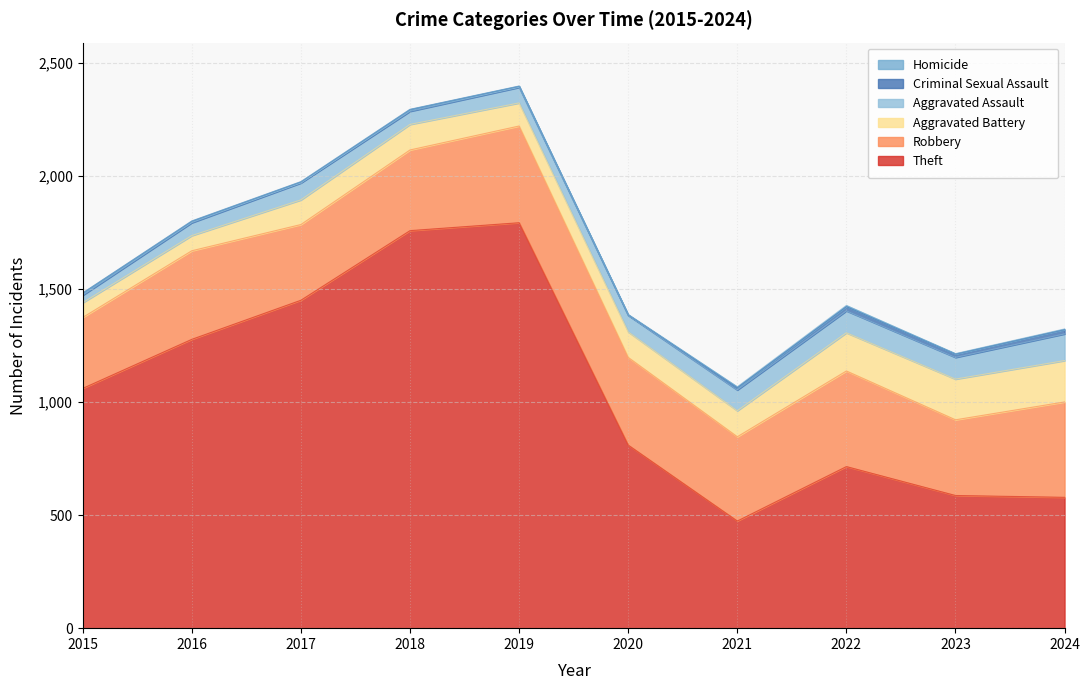

Reading left to right, transcribe all the data shown in this chart.

Theft: 2015=1061	2016=1278	2017=1451	2018=1759	2019=1794	2020=810	2021=474	2022=715	2023=587	2024=579
Robbery: 2015=314	2016=392	2017=335	2018=357	2019=428	2020=388	2021=373	2022=423	2023=335	2024=422
Aggravated Battery: 2015=65	2016=67	2017=109	2018=113	2019=102	2020=113	2021=115	2022=169	2023=180	2024=183
Aggravated Assault: 2015=33	2016=57	2017=75	2018=58	2019=69	2020=73	2021=92	2022=97	2023=96	2024=118
Criminal Sexual Assault: 2015=10	2016=7	2017=5	2018=8	2019=5	2020=2	2021=10	2022=19	2023=15	2024=19
Homicide: 2015=0	2016=1	2017=1	2018=1	2019=1	2020=2	2021=4	2022=5	2023=2	2024=3